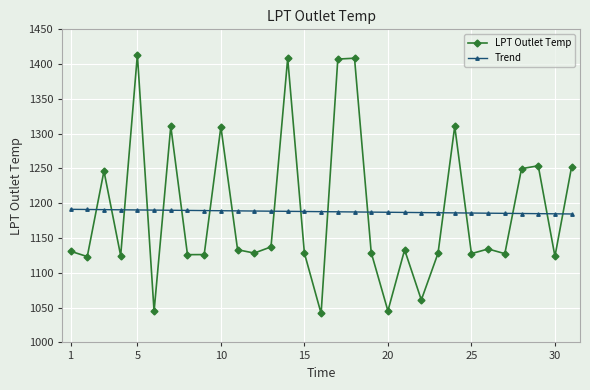

Rank the series by their maximum value, from highest to lowest.

LPT Outlet Temp, Trend